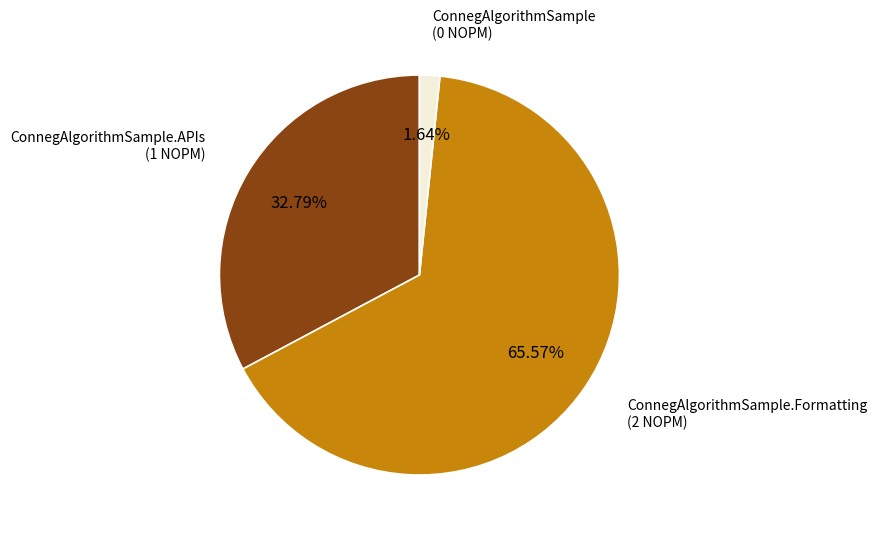

What percentage do ConnegAlgorithmSample and ConnegAlgorithmSample.APIs together represent?

34.4%